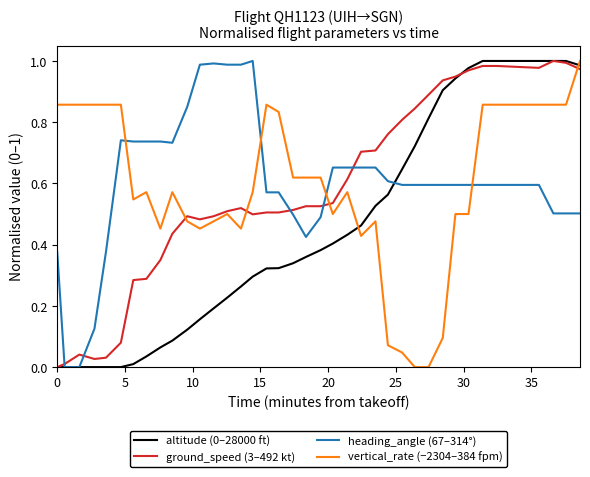

What is the maximum value shown in the chart?

1.0